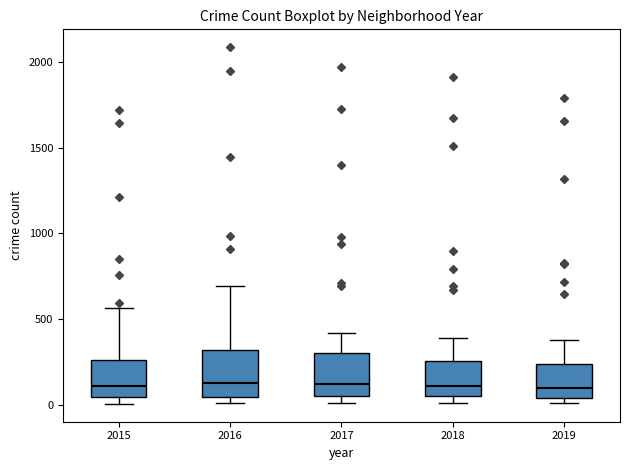

Reading left to right, transcribe this box plot: for each box, give where its median line is, the range the box spans, and where its two whiskers end, as read against the y-axis. The values are not printed on the chart, so give them approximately, as read against the axis.

2015: median 100, box 50 to 250, whiskers 0 to 550
2016: median 150, box 50 to 300, whiskers 0 to 700
2017: median 100, box 50 to 300, whiskers 0 to 400
2018: median 100, box 50 to 250, whiskers 0 to 400
2019: median 100, box 50 to 250, whiskers 0 to 400